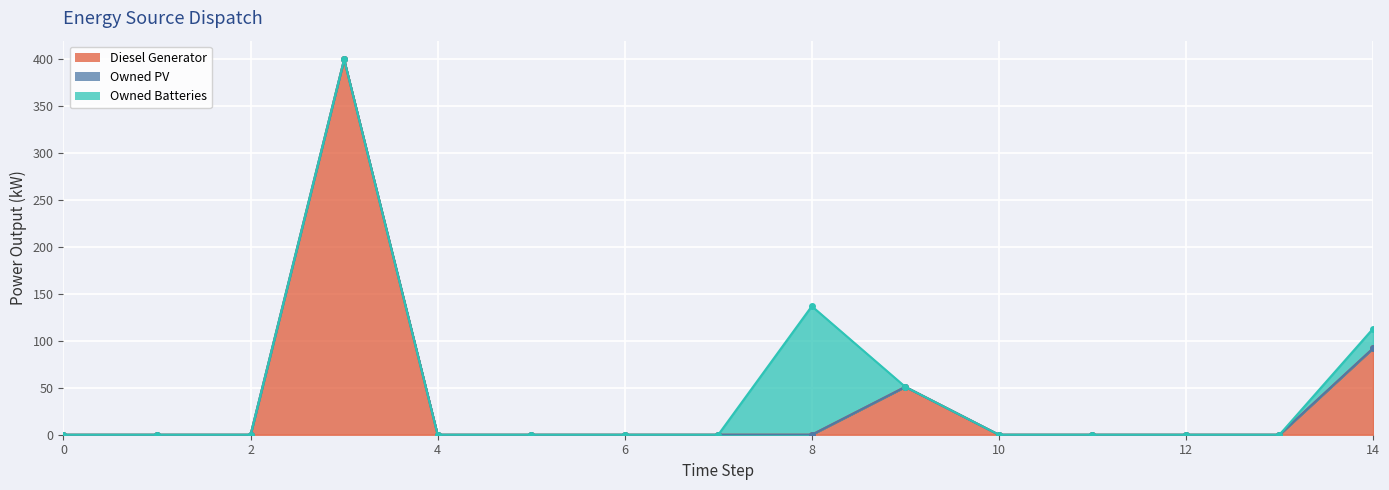

At 8, list the series in order from smallest to largest.

Diesel Generator, Owned PV, Owned Batteries